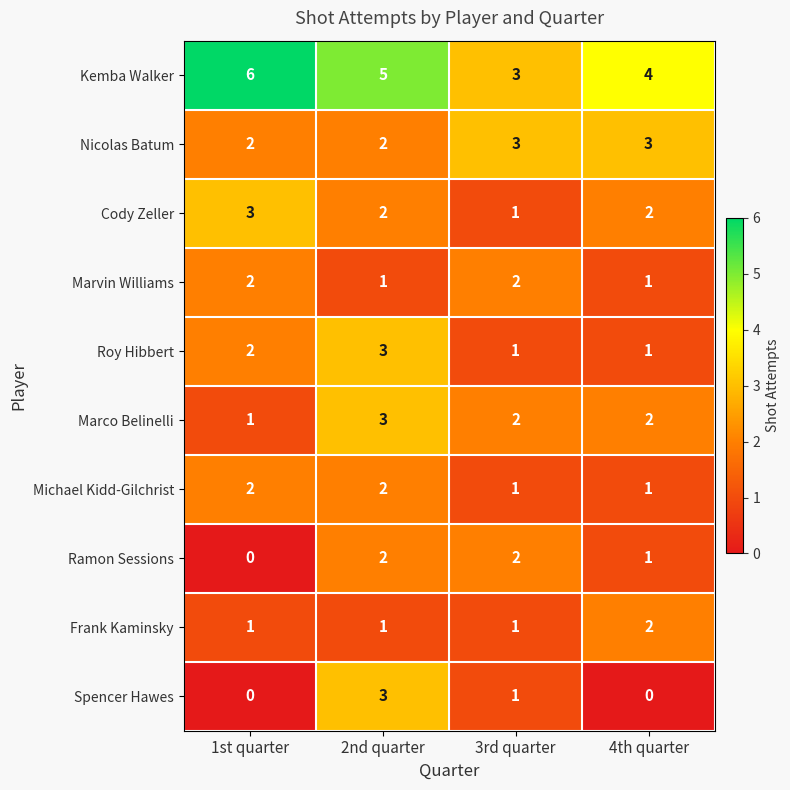

Count the Marvin Williams values in the range 1 to 2.

4